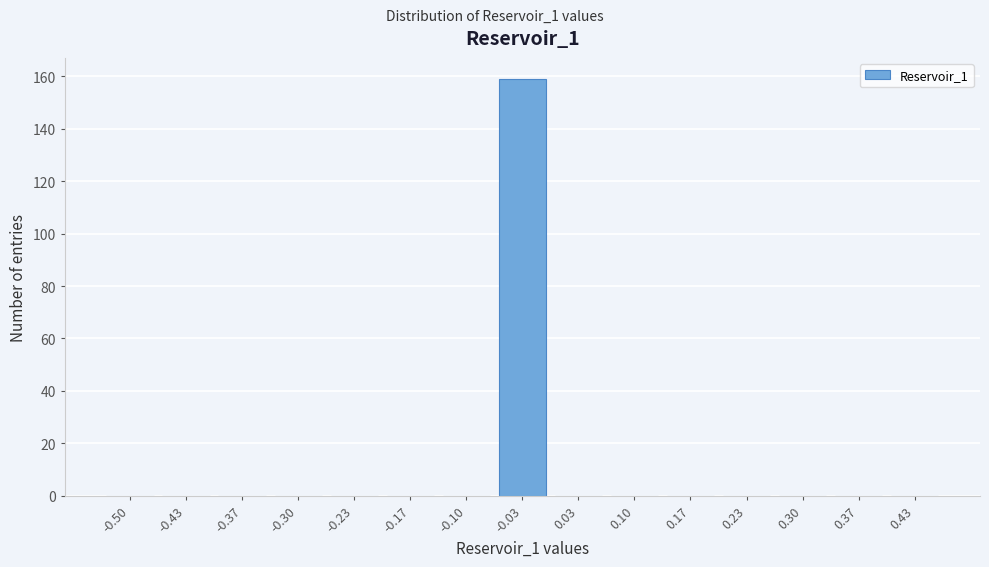

Reading left to right, extract all data points from this chart.

-0.50=0	-0.43=0	-0.37=0	-0.30=0	-0.23=0	-0.17=0	-0.10=0	-0.03=159	0.03=0	0.10=0	0.17=0	0.23=0	0.30=0	0.37=0	0.43=0